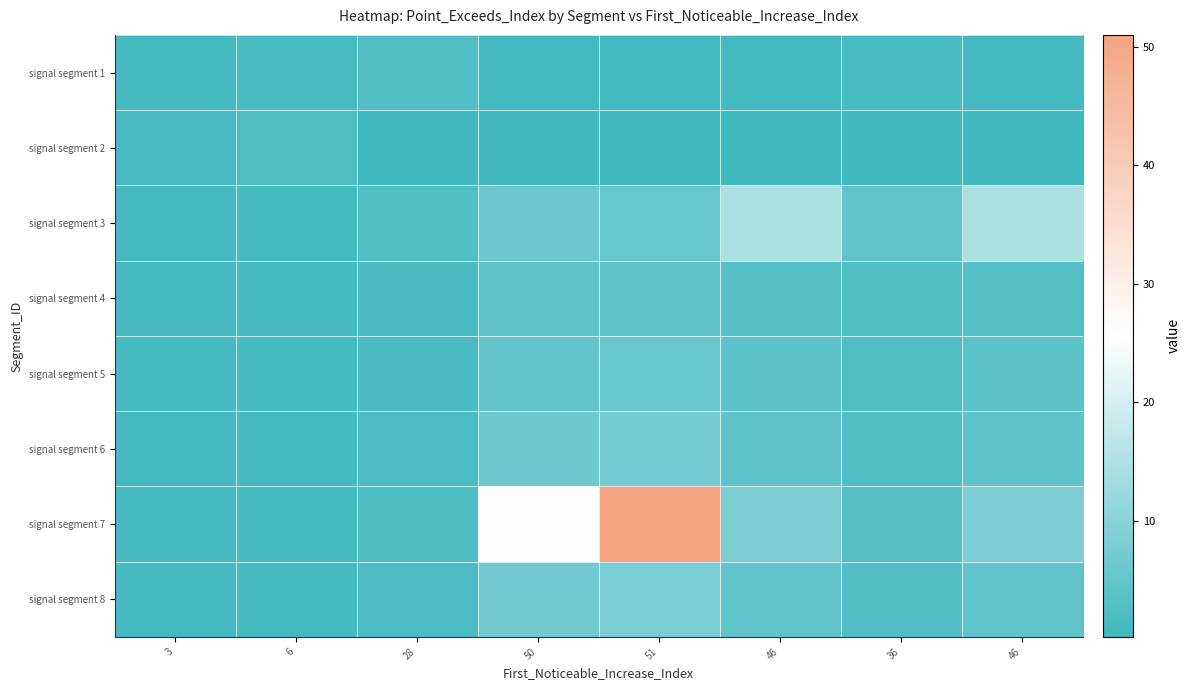

What is the spread (max minus min) of values at 28?

2.2